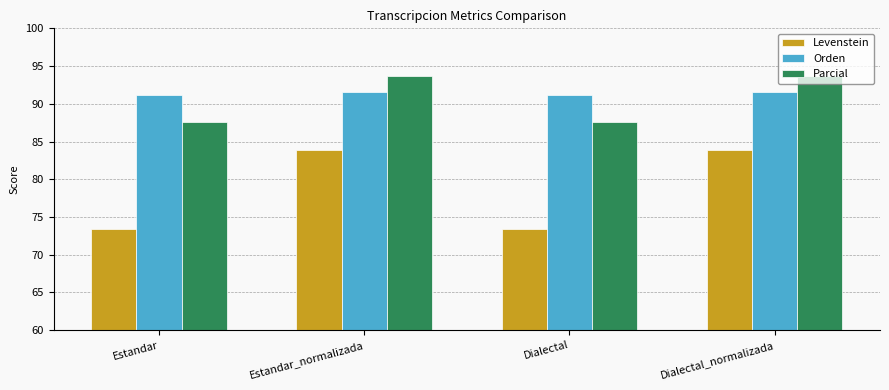

What is the spread (max minus min) of values at Dialectal?

17.8